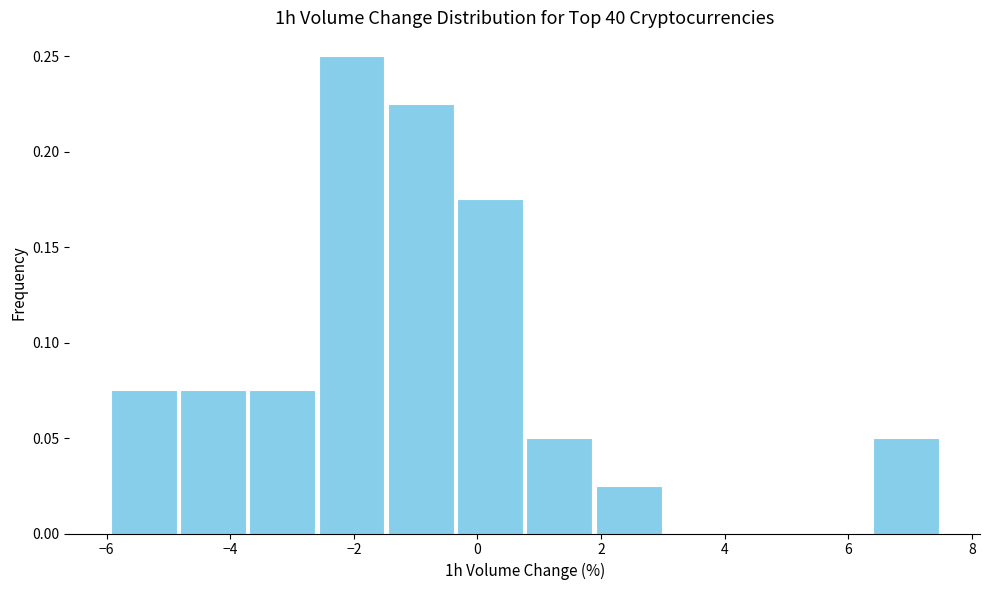

Reading left to right, transcribe this chart: for each bar, give the range it covers on the x-axis and its height. Neither the bar edges nor the heights are printed on the chart, so give them approximately, as read against the axes.

-6.0 to -4.8: 0.075
-4.8 to -3.8: 0.075
-3.8 to -2.6: 0.075
-2.6 to -1.4: 0.250
-1.4 to -0.4: 0.225
-0.4 to 0.8: 0.175
0.8 to 1.8: 0.050
1.8 to 3.0: 0.025
3.0 to 4.2: 0
4.2 to 5.2: 0
5.2 to 6.4: 0
6.4 to 7.4: 0.050